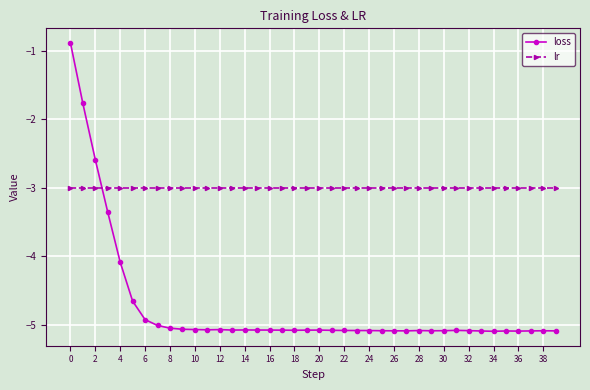

How many times do loss and lr cross each other?

1